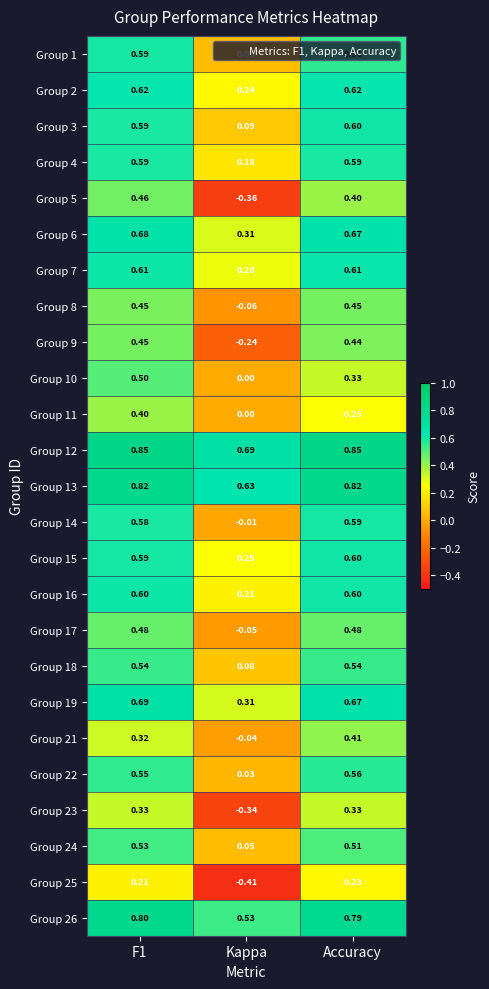

At which label is Group 17 closest to 0?

Kappa